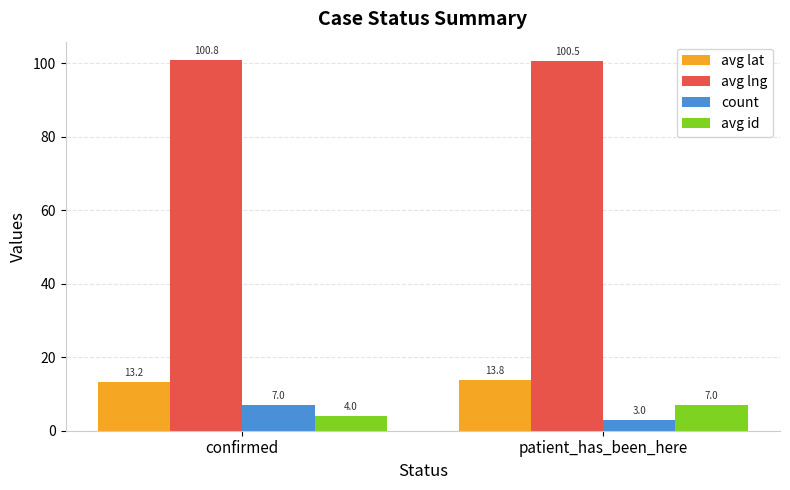

What is the difference between the maximum and minimum values in the avg lng series?

0.3